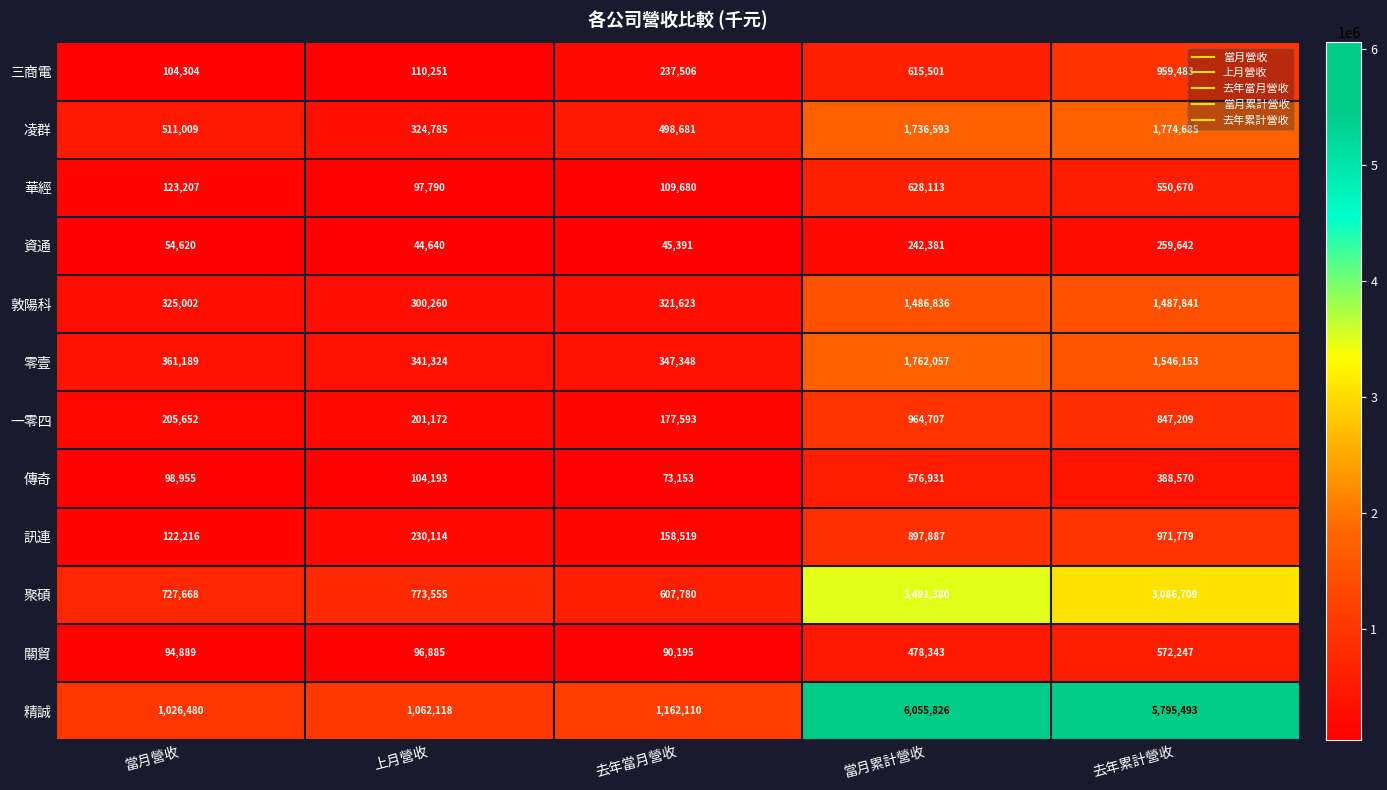

What is the highest value of the 資通 series?

259642